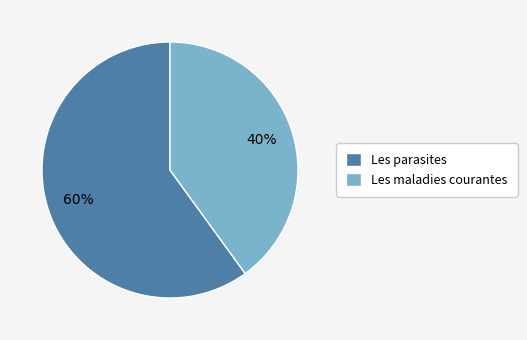

Count the number of slices in the pie.

2